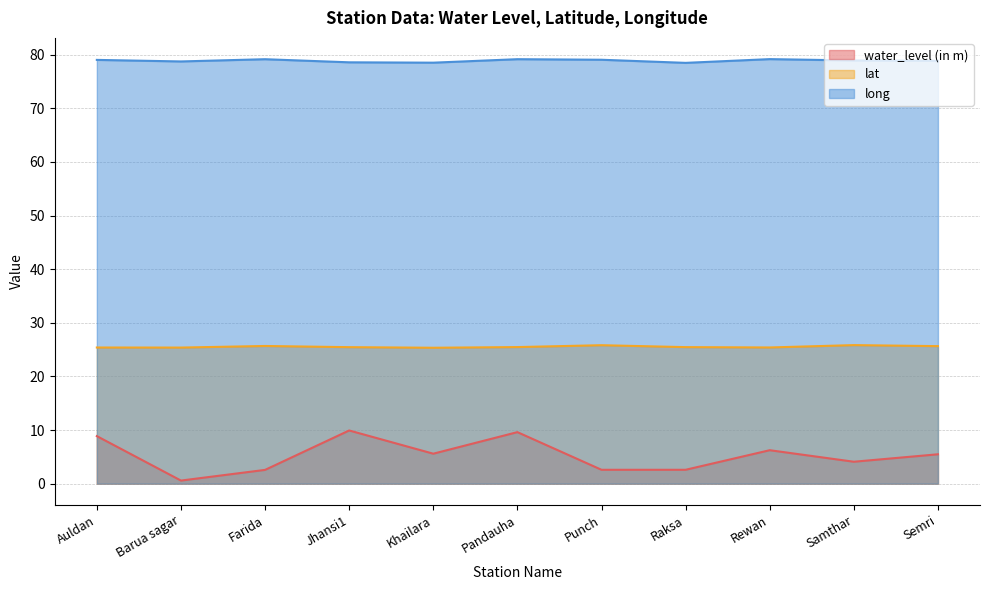

What is the difference between the maximum and second lowest values in the long series?

0.7